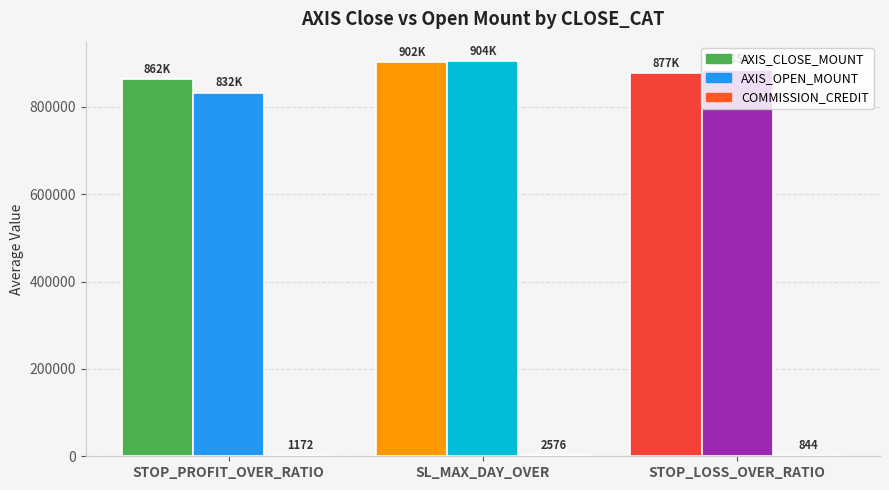

At which category is the sum across all series the highest?

SL_MAX_DAY_OVER